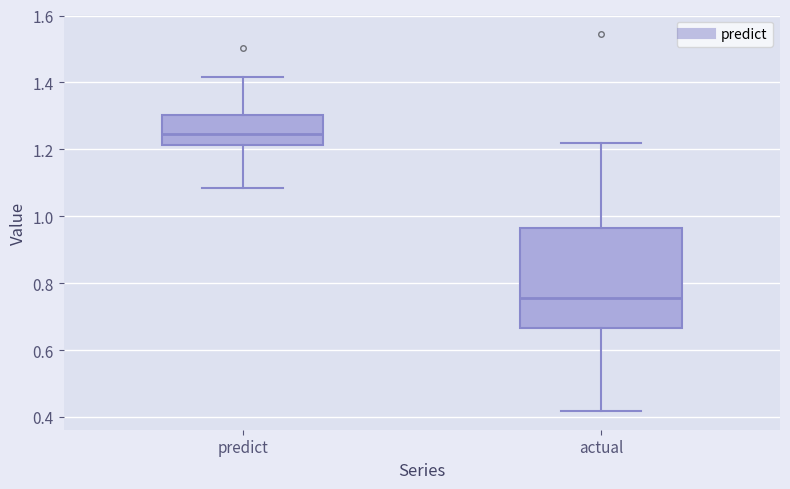

Which box's median line is the highest?

predict